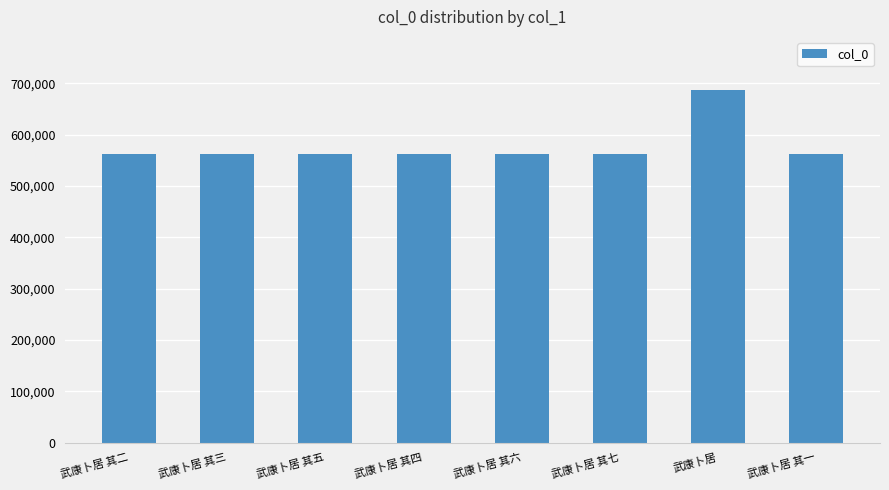

What is the label of the 8th bar from the left?

武康卜居 其一